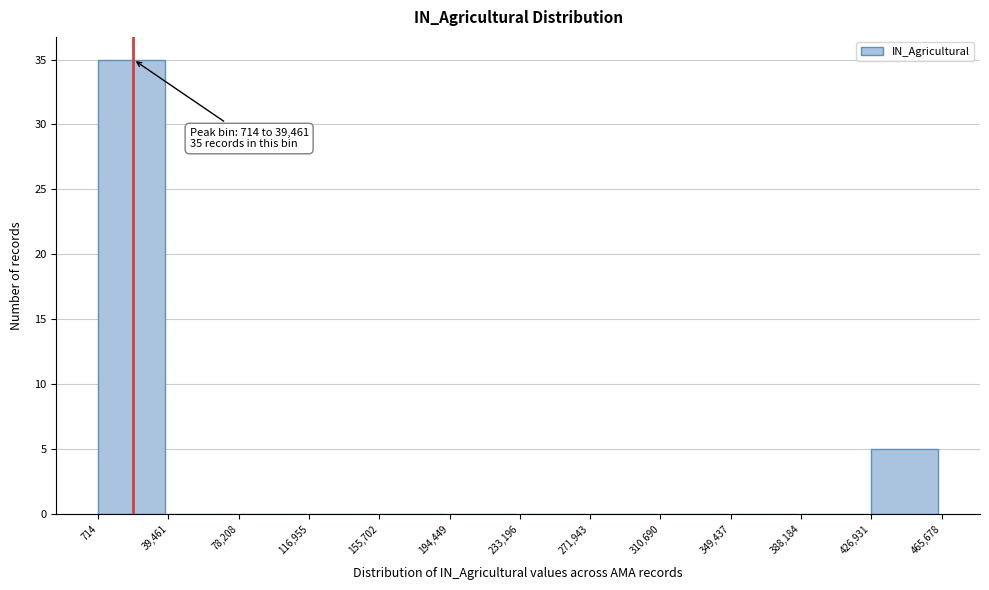

Over which range of the x-axis is the bar tallest?

714 to 39,461